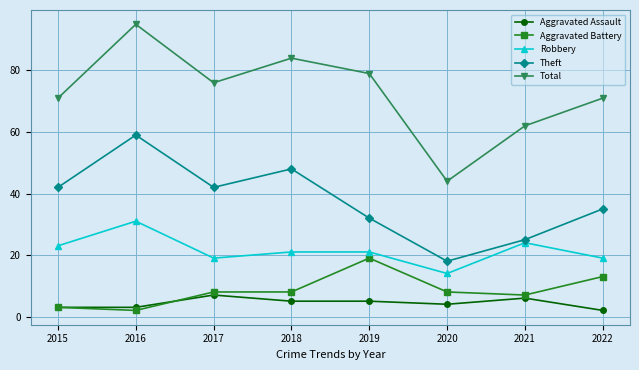

At which label does Aggravated Battery reach its minimum?

2016